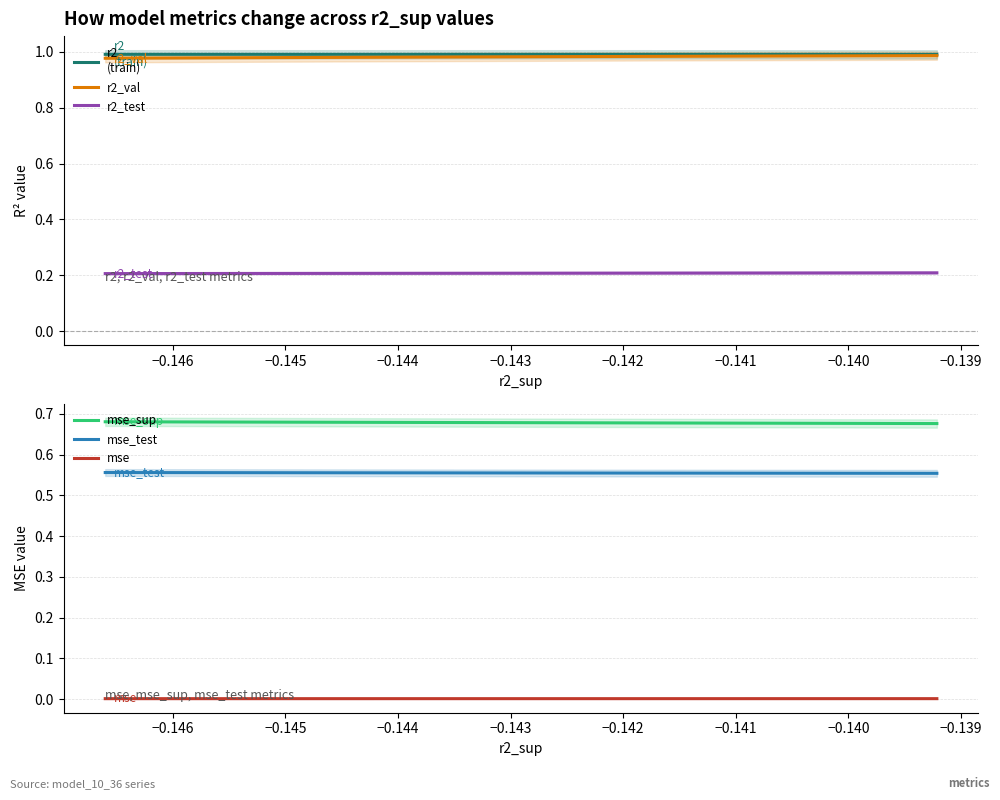

Which category has the highest value across all series?

−0.139